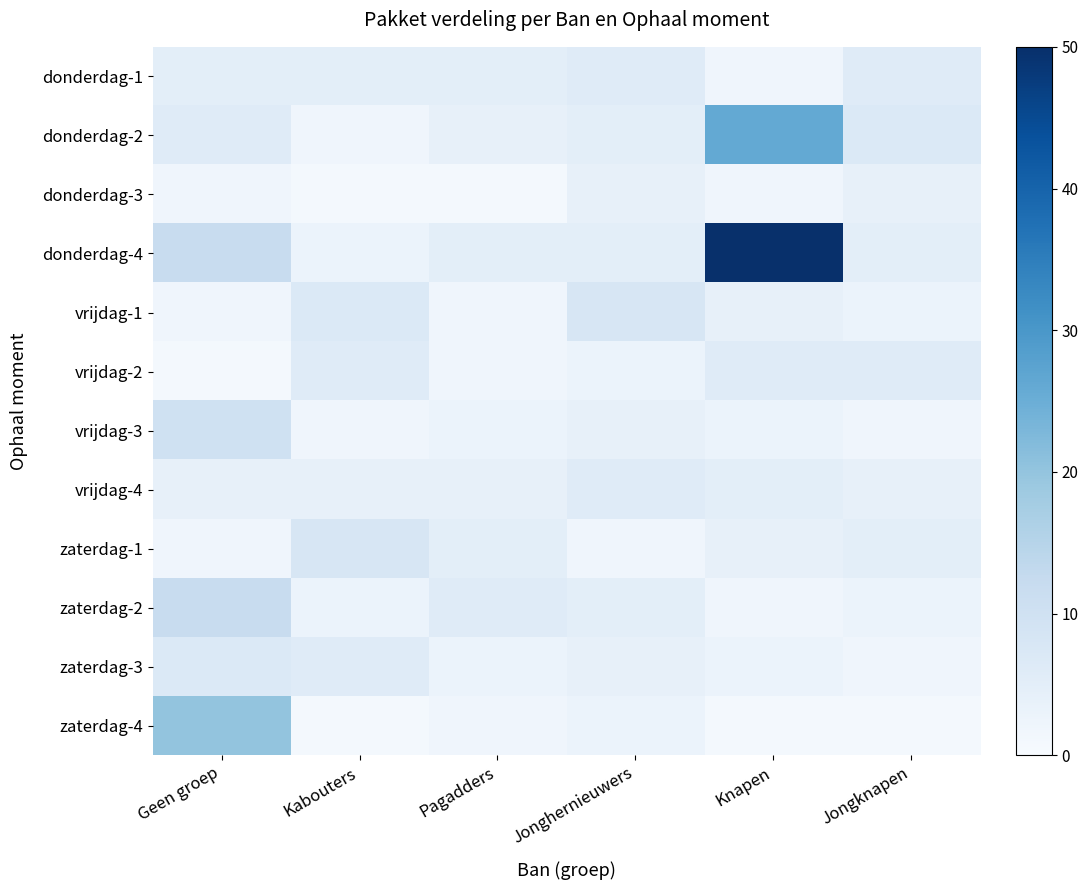

Reading left to right, list all the values displayed in this chart.

donderdag-1: Geen groep=5	Kabouters=5	Pagadders=5	Jonghernieuwers=6	Knapen=2	Jongknapen=6
donderdag-2: Geen groep=6	Kabouters=2	Pagadders=4	Jonghernieuwers=5	Knapen=26	Jongknapen=7
donderdag-3: Geen groep=2	Kabouters=1	Pagadders=1	Jonghernieuwers=4	Knapen=2	Jongknapen=4
donderdag-4: Geen groep=12	Kabouters=3	Pagadders=5	Jonghernieuwers=5	Knapen=50	Jongknapen=5
vrijdag-1: Geen groep=2	Kabouters=7	Pagadders=2	Jonghernieuwers=8	Knapen=4	Jongknapen=3
vrijdag-2: Geen groep=1	Kabouters=6	Pagadders=2	Jonghernieuwers=3	Knapen=6	Jongknapen=6
vrijdag-3: Geen groep=10	Kabouters=2	Pagadders=3	Jonghernieuwers=4	Knapen=3	Jongknapen=2
vrijdag-4: Geen groep=4	Kabouters=4	Pagadders=4	Jonghernieuwers=6	Knapen=5	Jongknapen=4
zaterdag-1: Geen groep=2	Kabouters=8	Pagadders=5	Jonghernieuwers=2	Knapen=4	Jongknapen=5
zaterdag-2: Geen groep=12	Kabouters=3	Pagadders=6	Jonghernieuwers=5	Knapen=2	Jongknapen=3
zaterdag-3: Geen groep=7	Kabouters=6	Pagadders=3	Jonghernieuwers=4	Knapen=3	Jongknapen=2
zaterdag-4: Geen groep=20	Kabouters=1	Pagadders=2	Jonghernieuwers=3	Knapen=1	Jongknapen=1